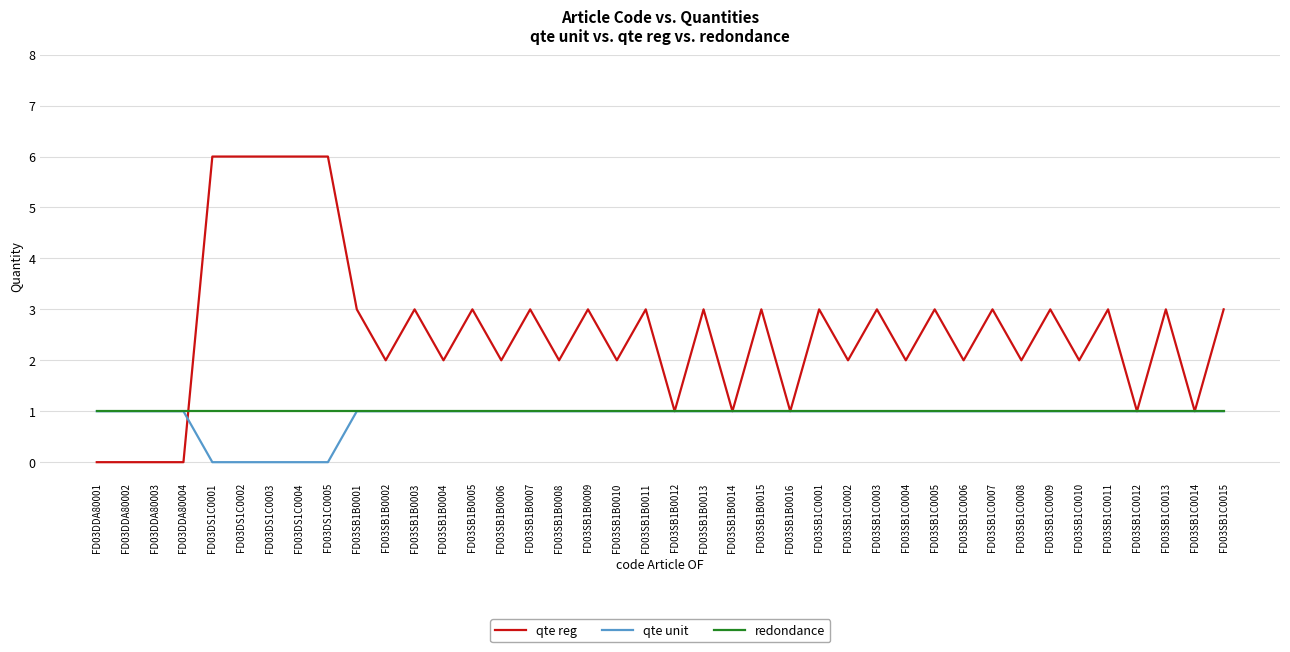

At FD03DS1C0002, list the series in order from largest to smallest.

qte reg, redondance, qte unit